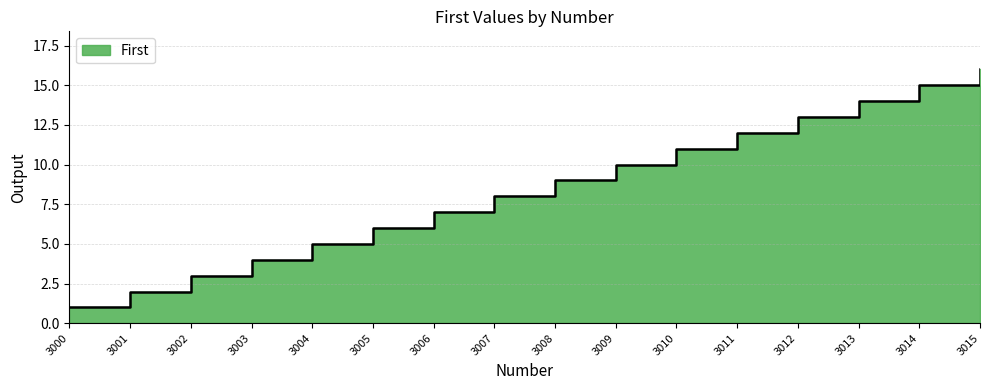

Is it true that the value at 3000 is 1?

True